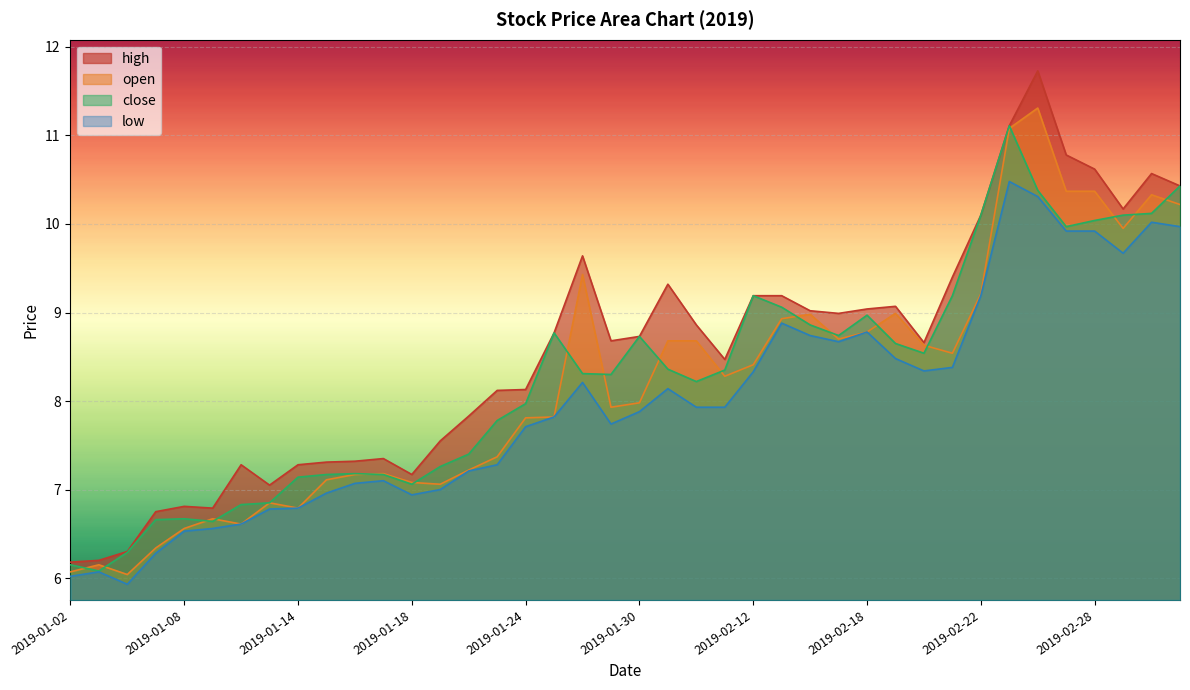

What are all the series names shown in the legend?

high, open, close, low